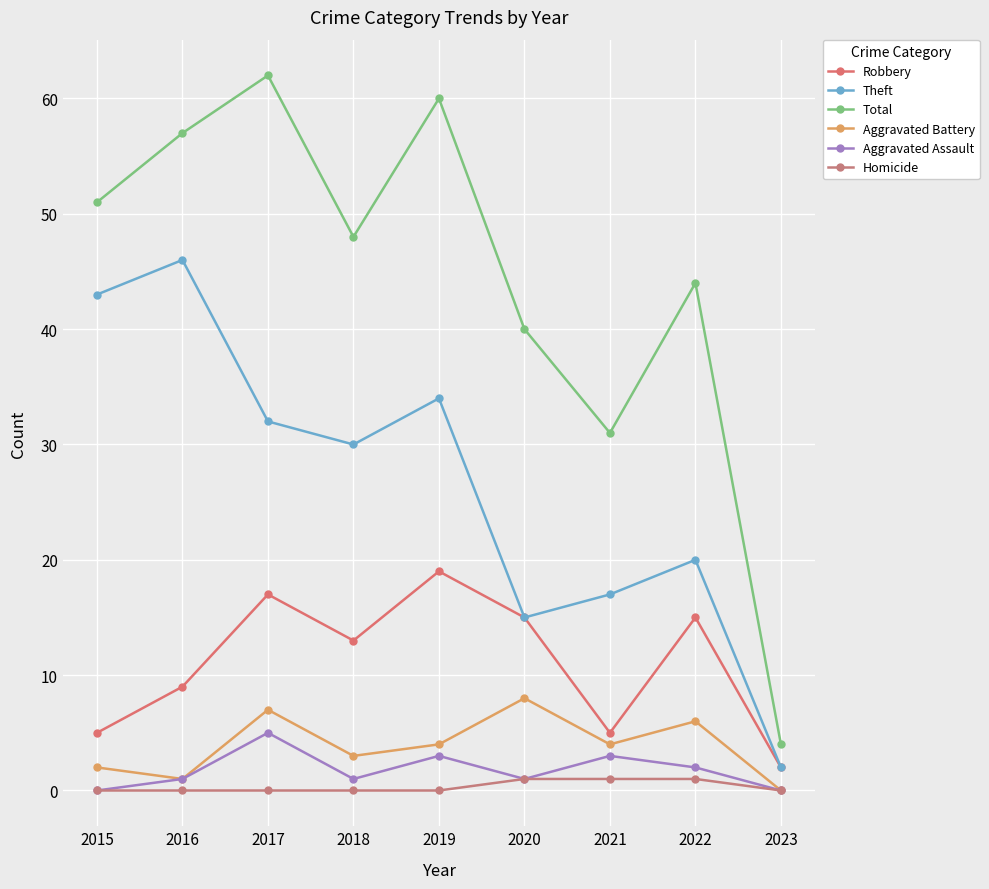

Which has a higher value, 2019 or 2016?

2019